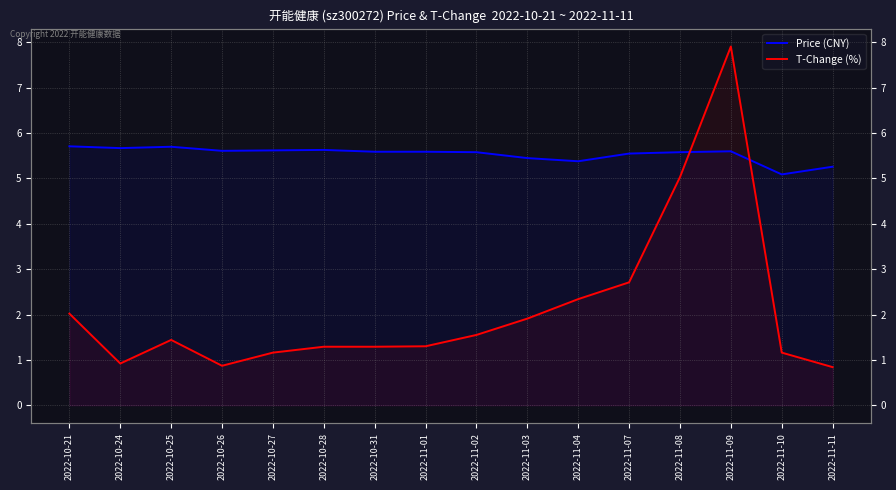

Which series has the largest range (max minus min)?

T-Change (%)